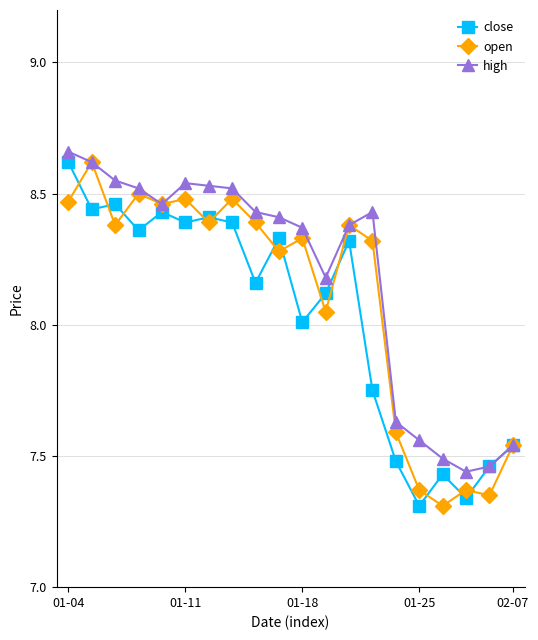

True or false: high has more than 1 interior local peaks.

True